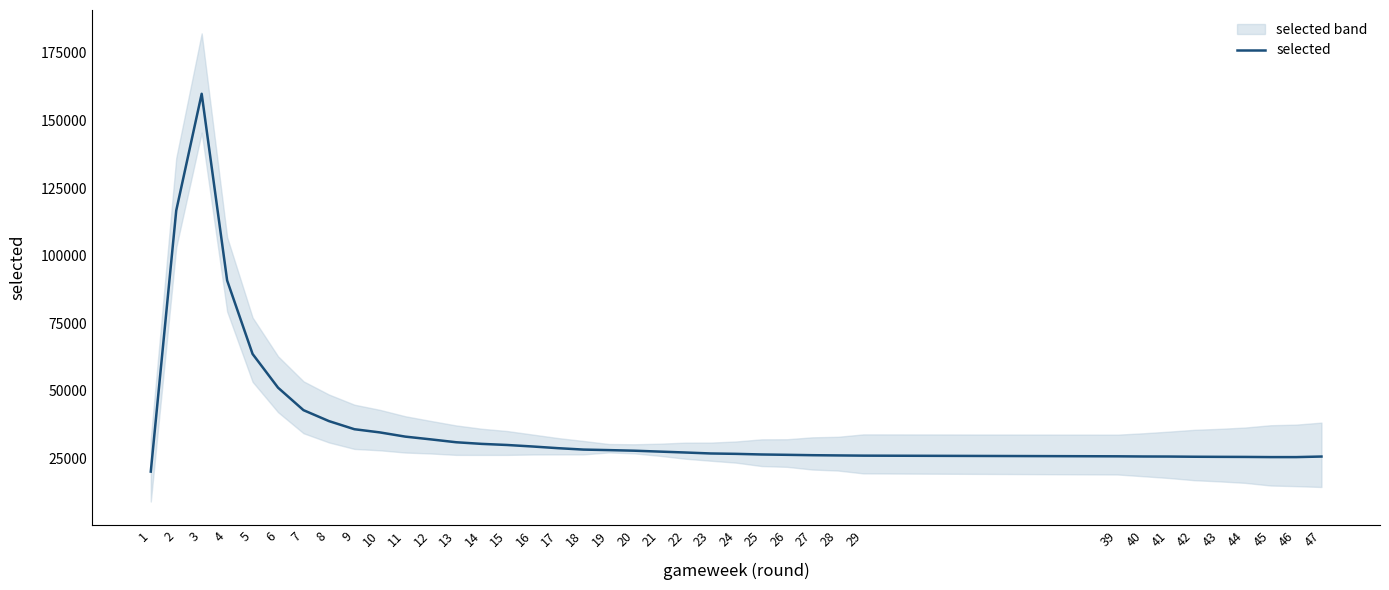

Is this an area chart (filled region under the line)?

No